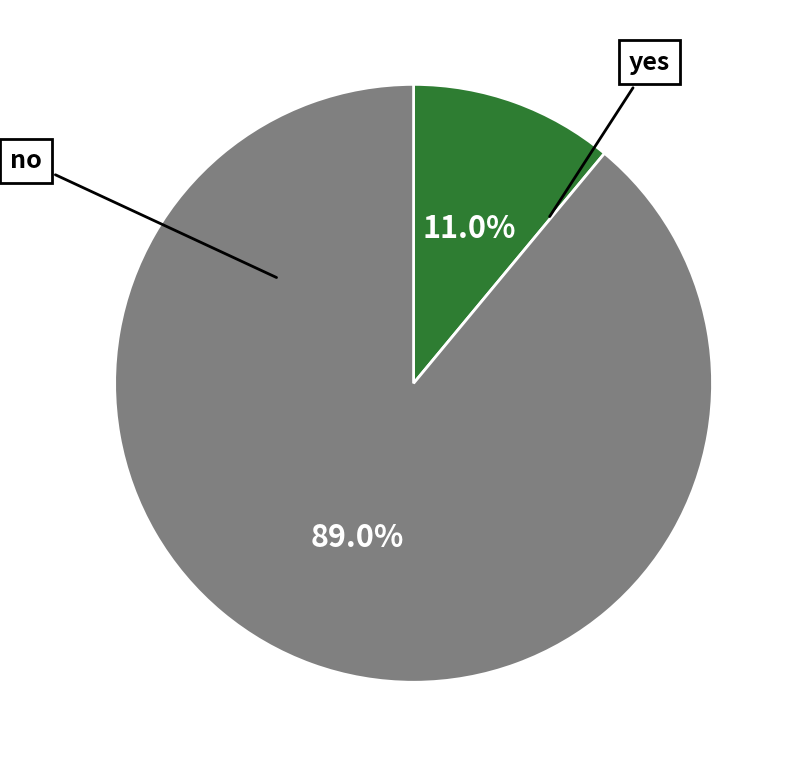

Is there a majority slice in this chart?

Yes